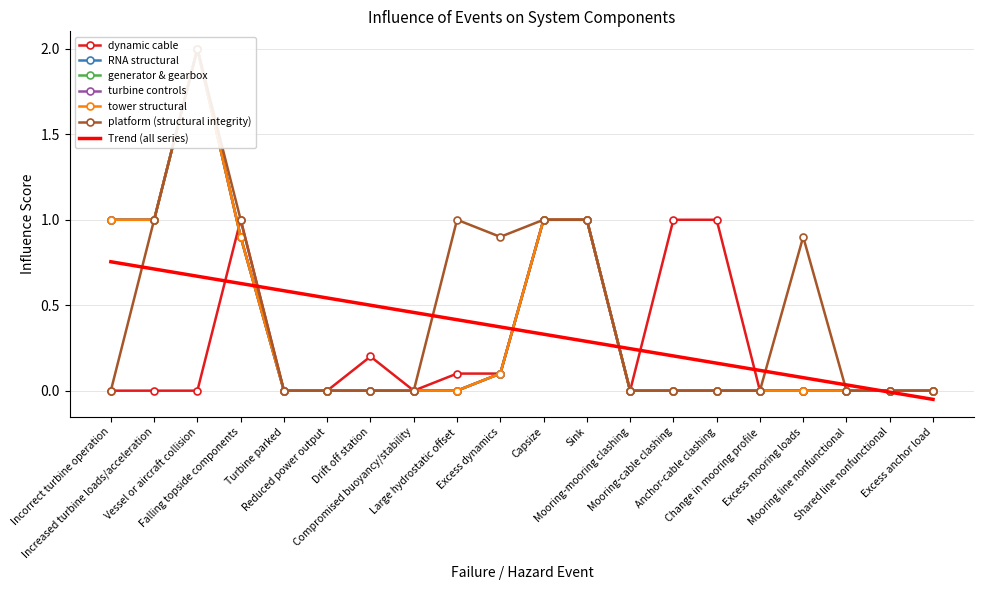

What is the difference between the maximum and second lowest values in the dynamic cable series?

1.0